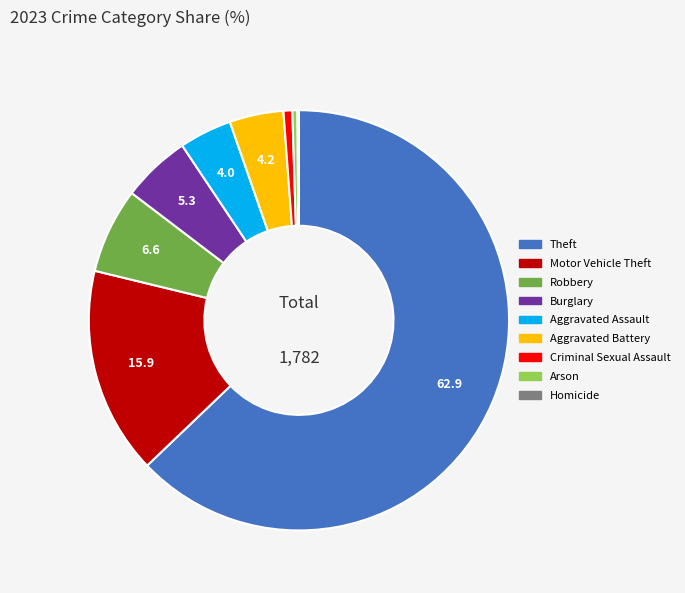

Is Theft the majority of the pie?

Yes